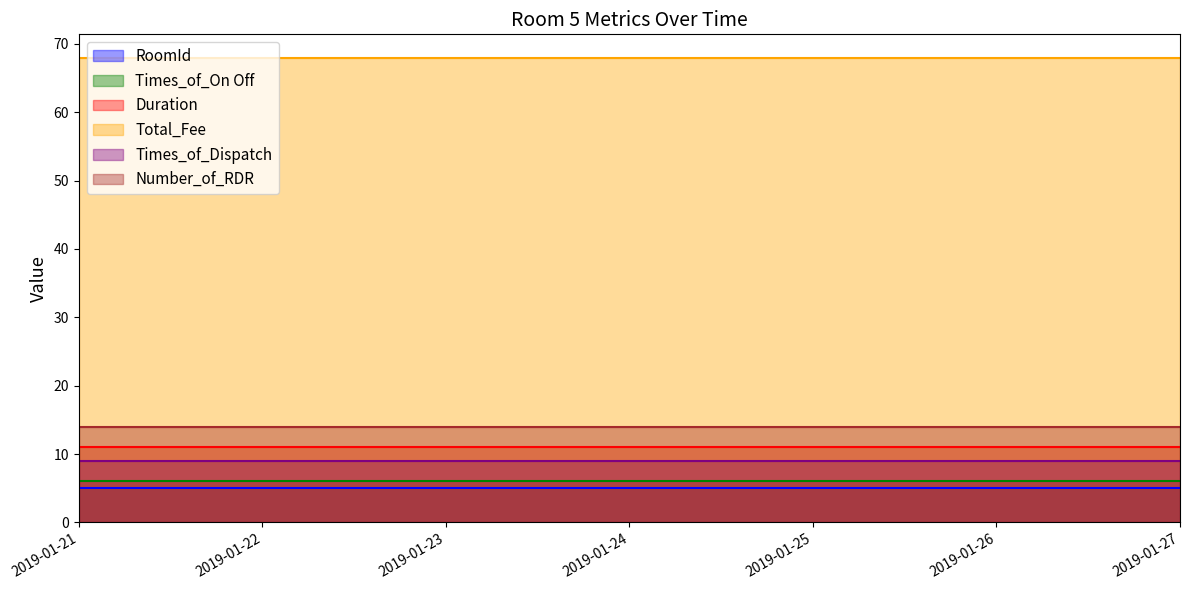

Where is Number_of_RDR nearest to the value 14?

2019/01/21